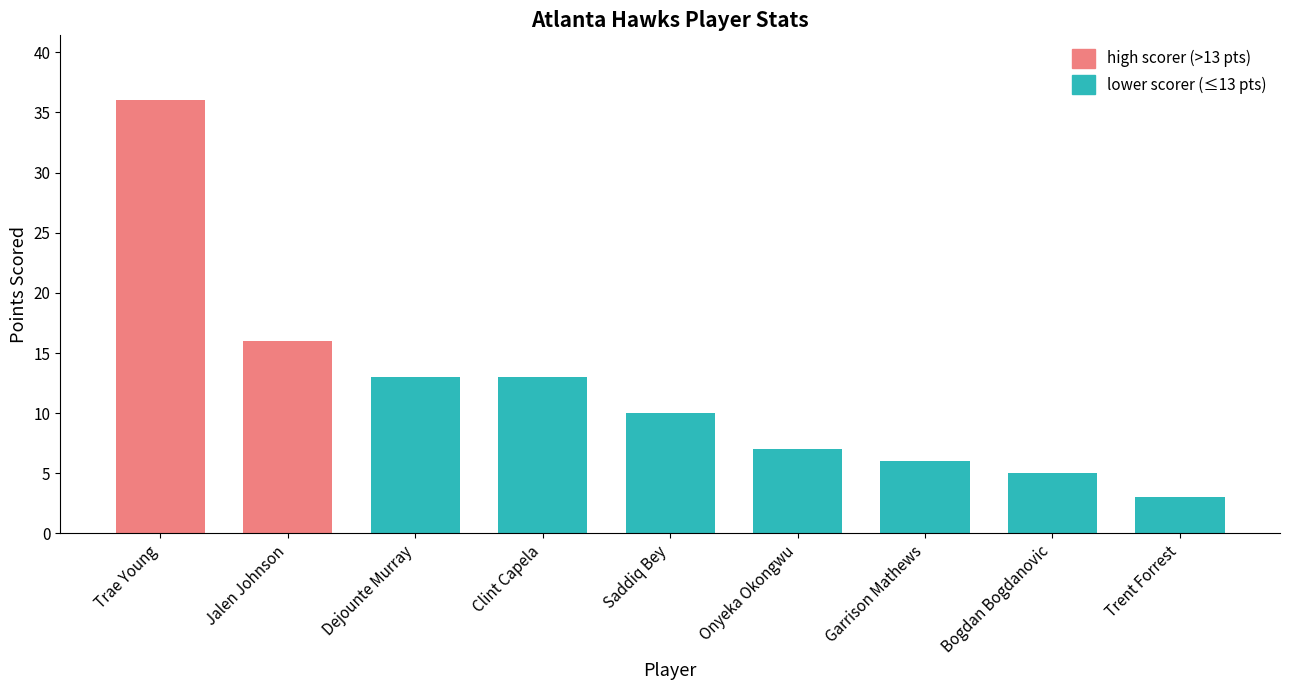

What value does the data have at Trae Young?

36